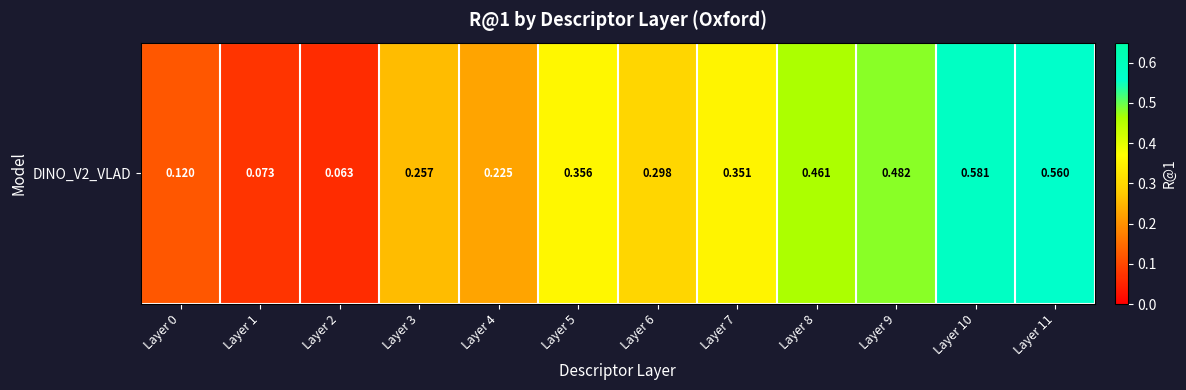

What value does the data have at Layer 6?

0.3